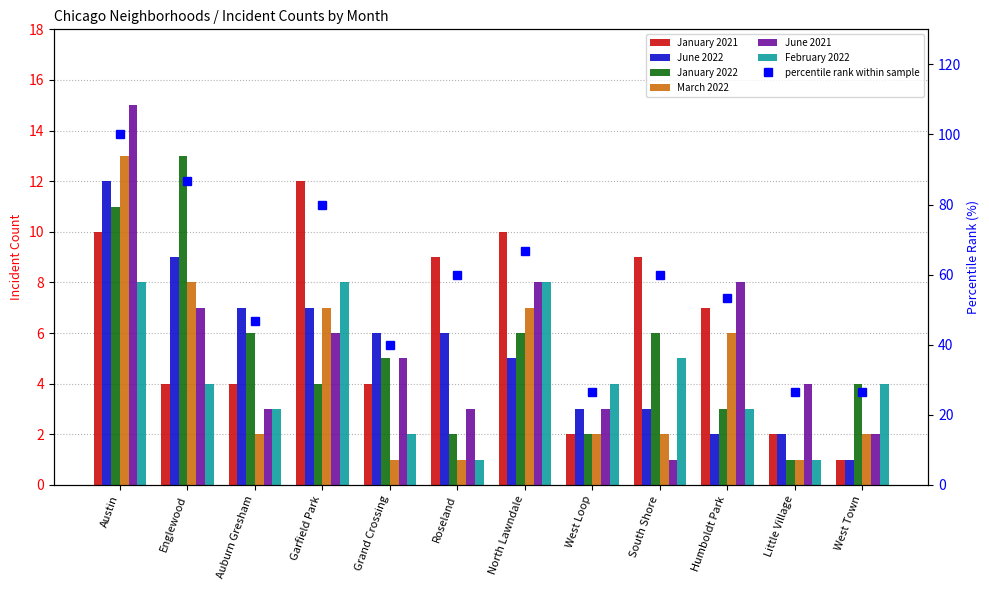

What is the average value of the February 2022 series?

4